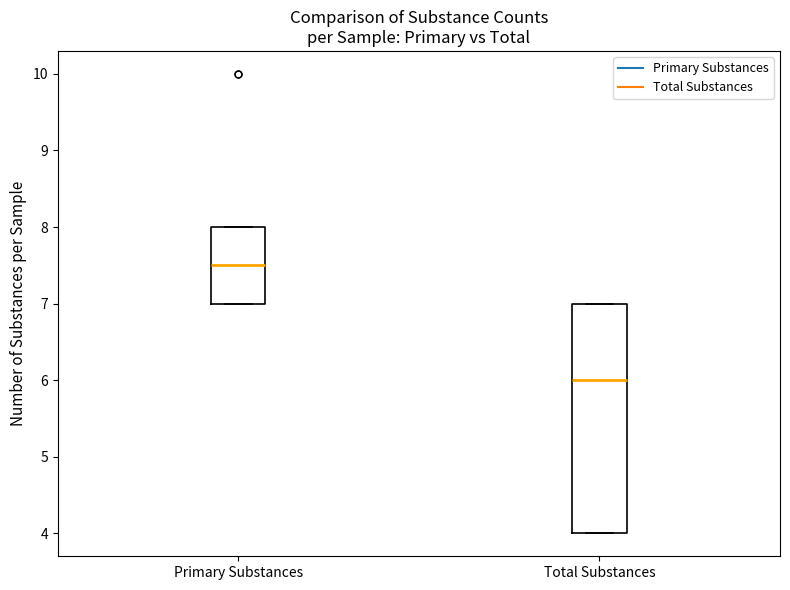

Where does the median line of the box for Primary Substances sit on the y-axis? The values are not printed on the chart, so give them approximately, as read against the axis.

7.5